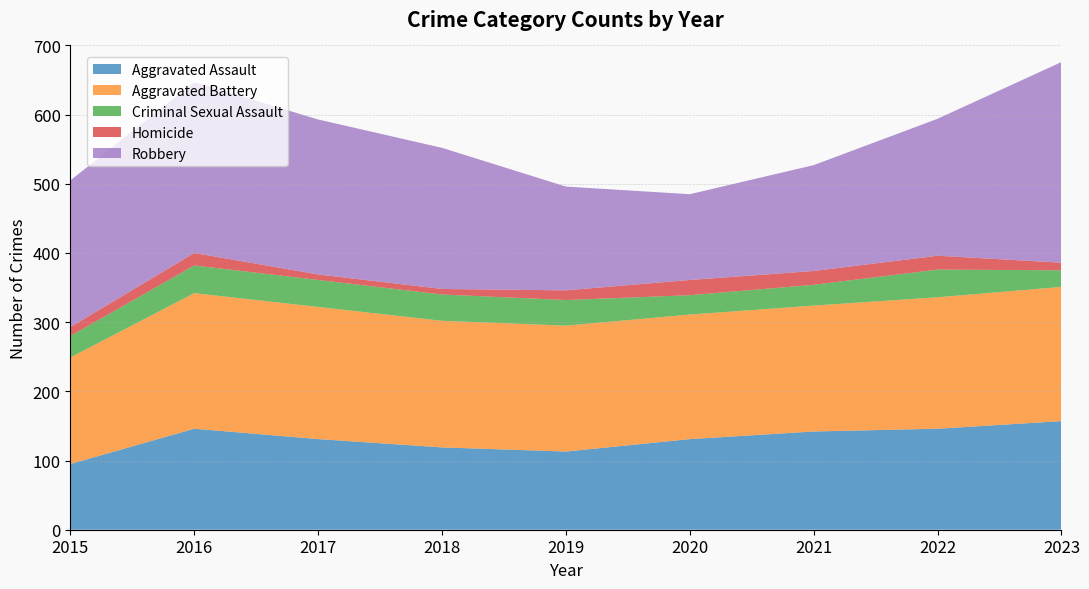

Reading left to right, list all the values displayed in this chart.

Aggravated Assault: 2015=95	2016=146	2017=131	2018=119	2019=113	2020=131	2021=142	2022=146	2023=157
Aggravated Battery: 2015=154	2016=196	2017=191	2018=183	2019=182	2020=180	2021=182	2022=190	2023=194
Criminal Sexual Assault: 2015=31	2016=40	2017=39	2018=38	2019=37	2020=28	2021=30	2022=40	2023=24
Homicide: 2015=13	2016=18	2017=8	2018=8	2019=14	2020=22	2021=20	2022=20	2023=11
Robbery: 2015=212	2016=247	2017=224	2018=204	2019=150	2020=124	2021=153	2022=198	2023=290